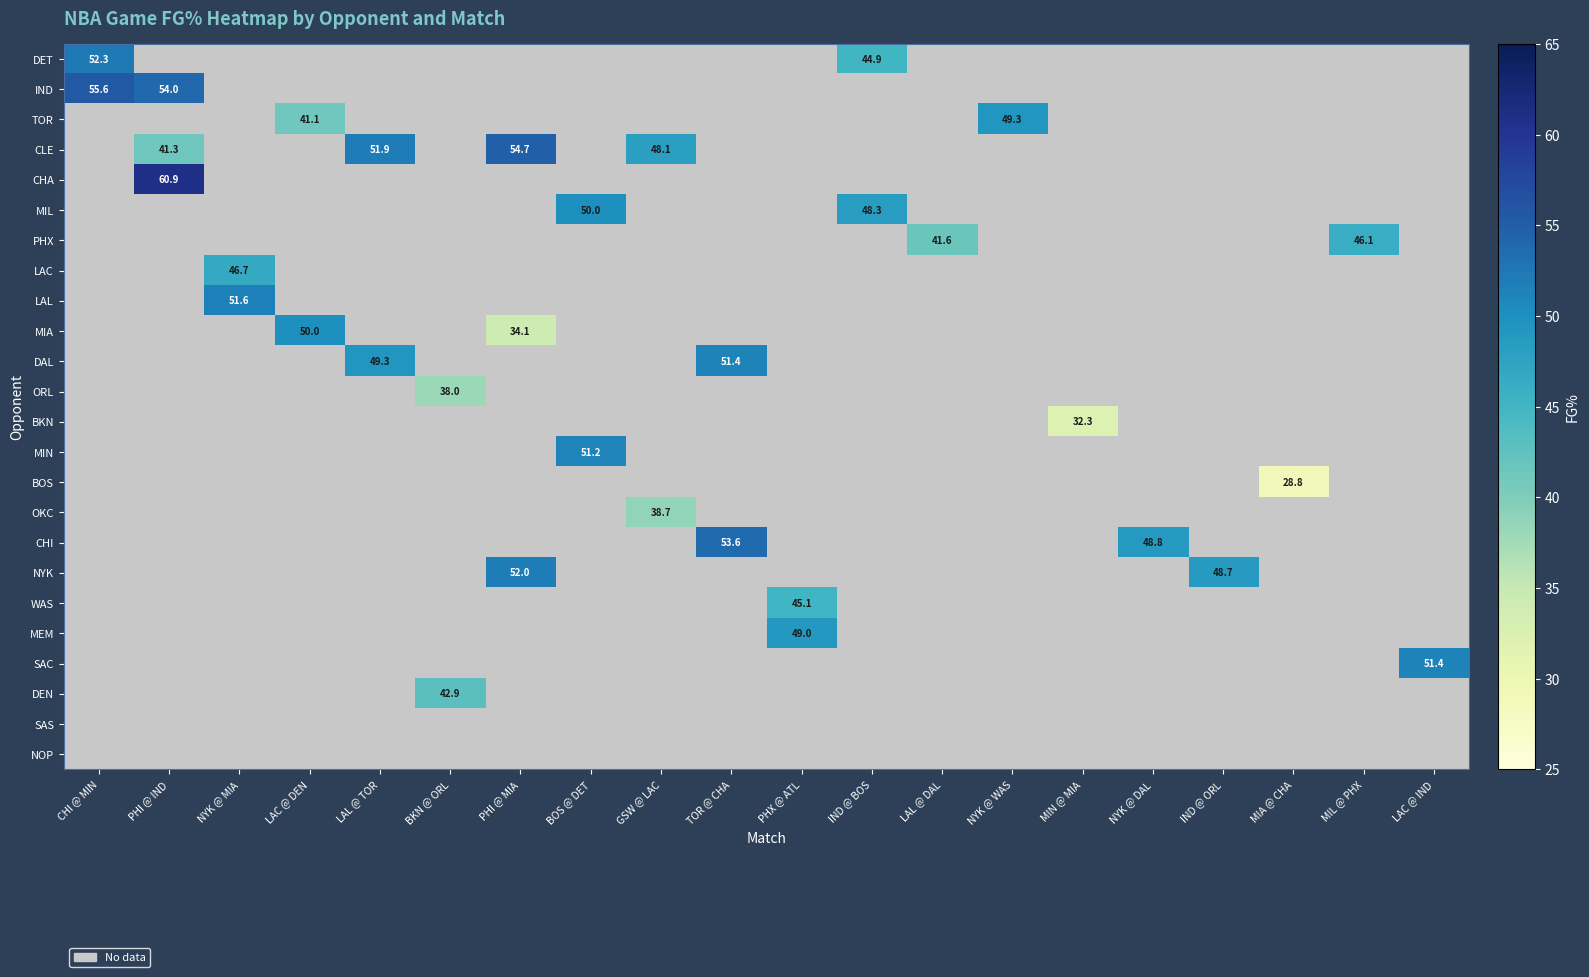

The MIA series shows 50.0 at LAC @ DEN. True or false?

True